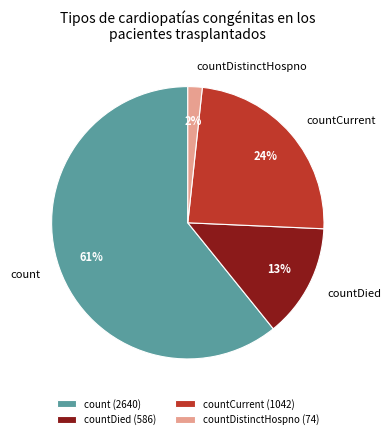

Is there a majority slice in this chart?

Yes